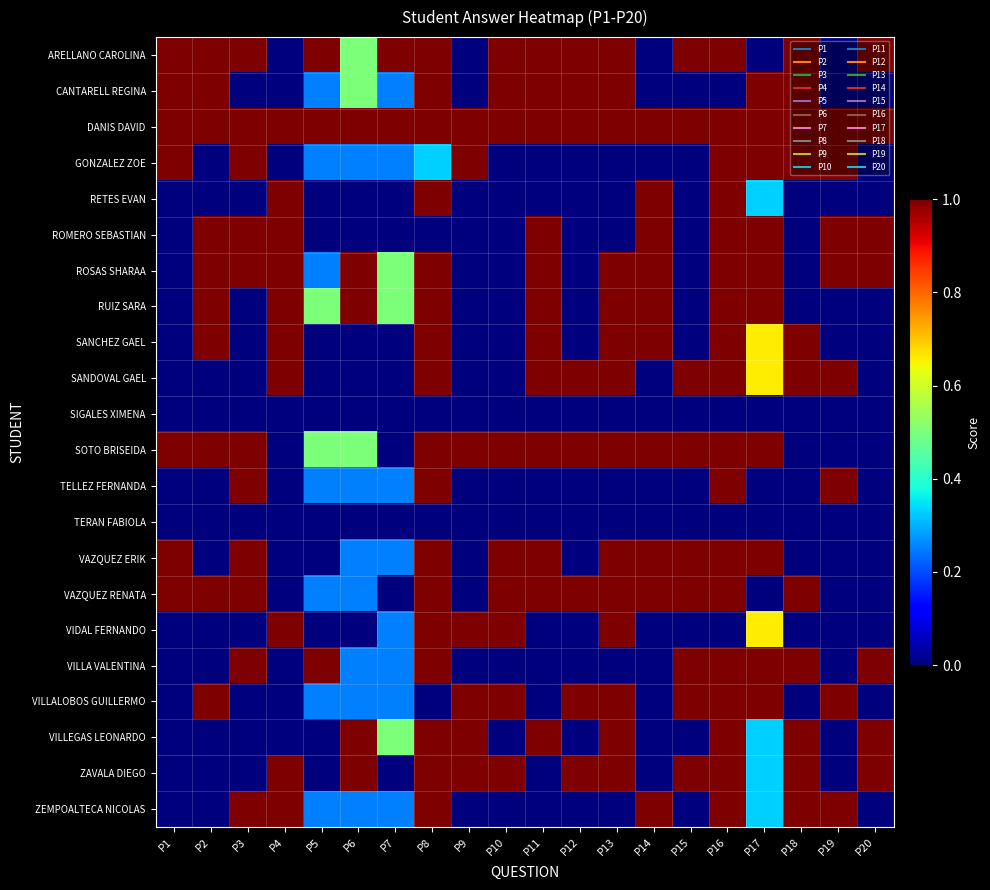

At P16, list the series in order from smallest to largest.

CANTARELL REGINA, SIGALES XIMENA, TERAN FABIOLA, VIDAL FERNANDO, ARELLANO CAROLINA, DANIS DAVID, GONZALEZ ZOE, RETES EVAN, ROMERO SEBASTIAN, ROSAS SHARAA, RUIZ SARA, SANCHEZ GAEL, SANDOVAL GAEL, SOTO BRISEIDA, TELLEZ FERNANDA, VAZQUEZ ERIK, VAZQUEZ RENATA, VILLA VALENTINA, VILLALOBOS GUILLERMO, VILLEGAS LEONARDO, ZAVALA DIEGO, ZEMPOALTECA NICOLAS